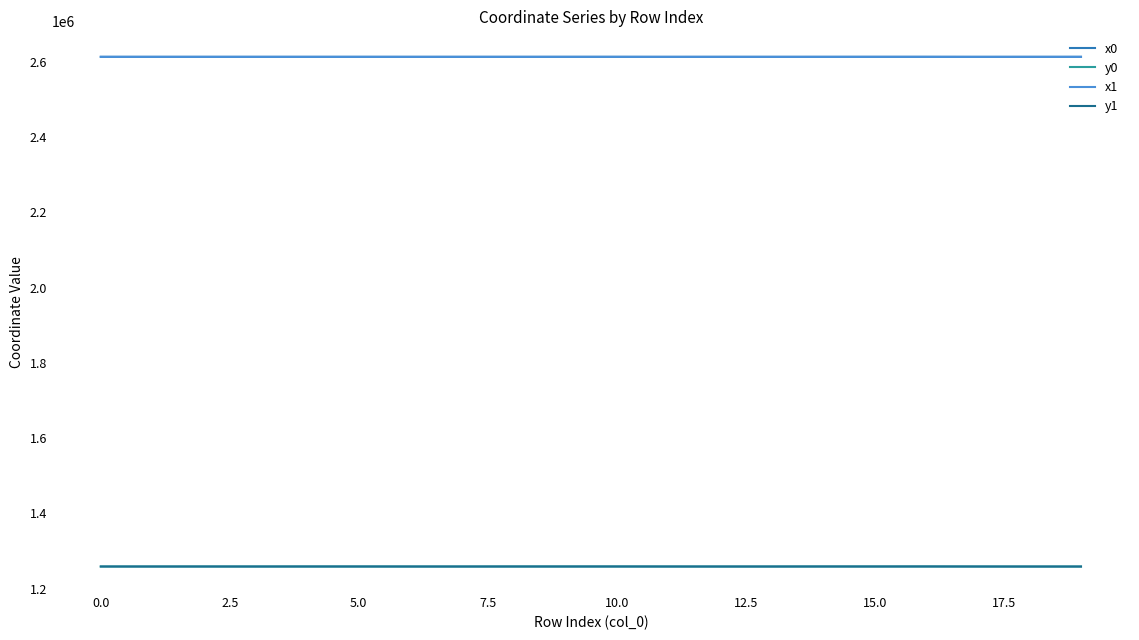

What is the maximum value for y0?

1258658.8